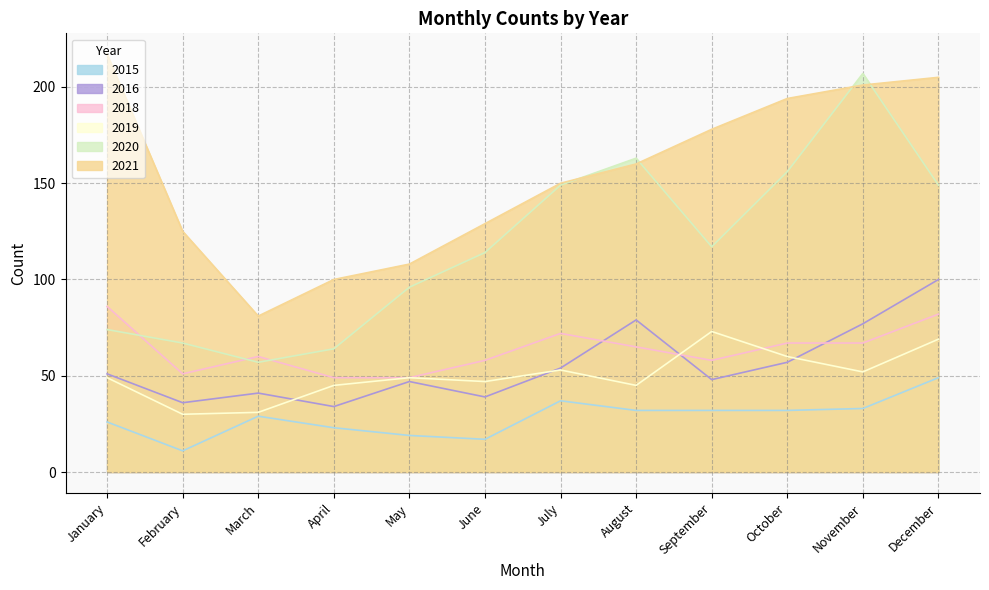

The value of 2018 at July is 18. True or false?

False